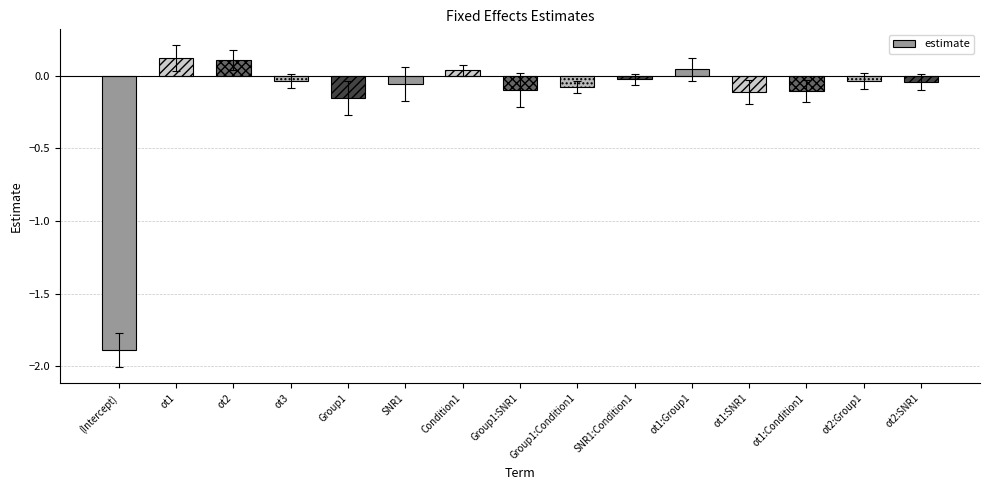

How many bars are there in total?

15